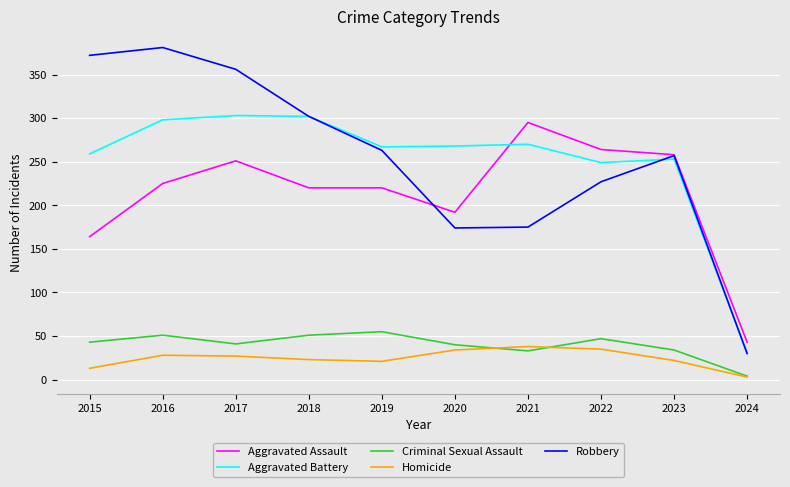

What is the total value across all series at 2023?

824